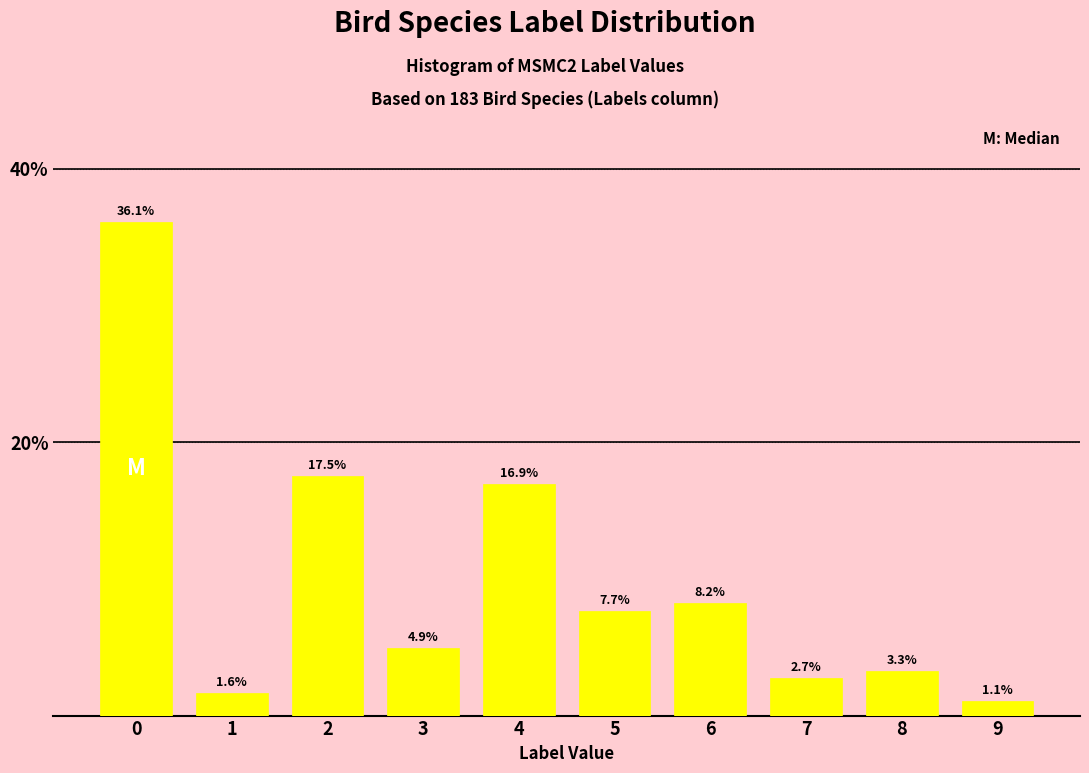

Reading left to right, transcribe all the data shown in this chart.

0=36.1	1=1.6	2=17.5	3=4.9	4=16.9	5=7.7	6=8.2	7=2.7	8=3.3	9=1.1